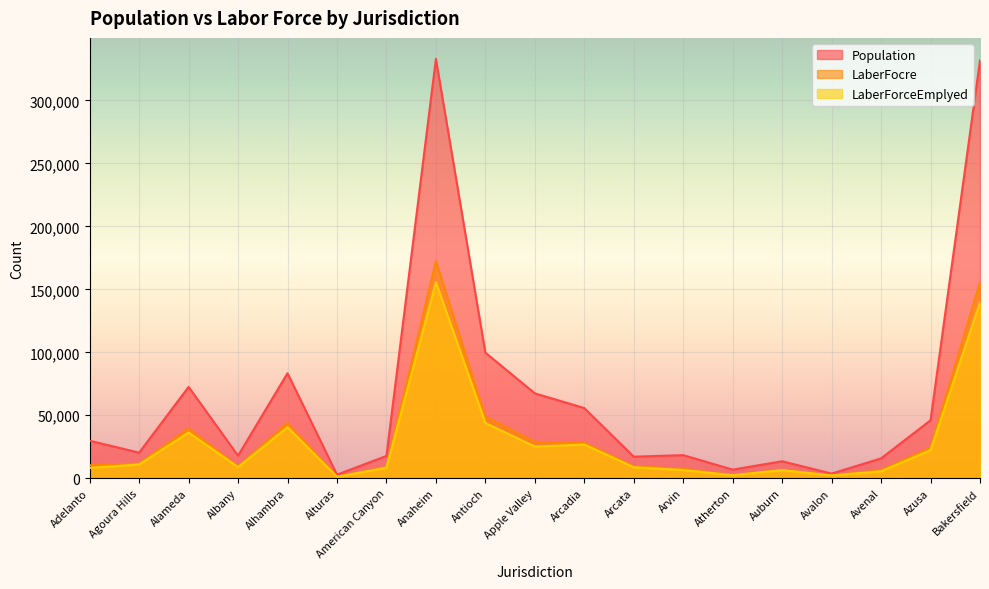

True or false: Population and LaberForceEmplyed cross at least once.

False